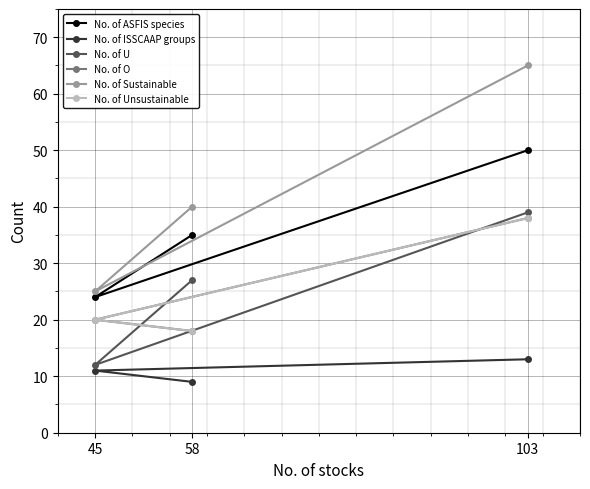

Which series has the largest range (max minus min)?

No. of Sustainable